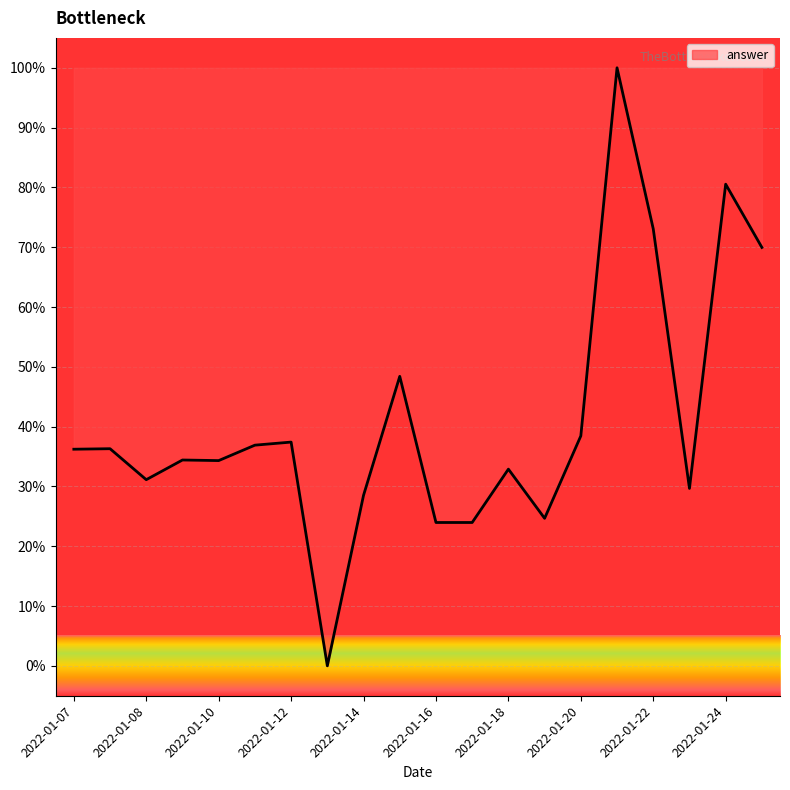

What is the maximum value shown in the chart?

100.0